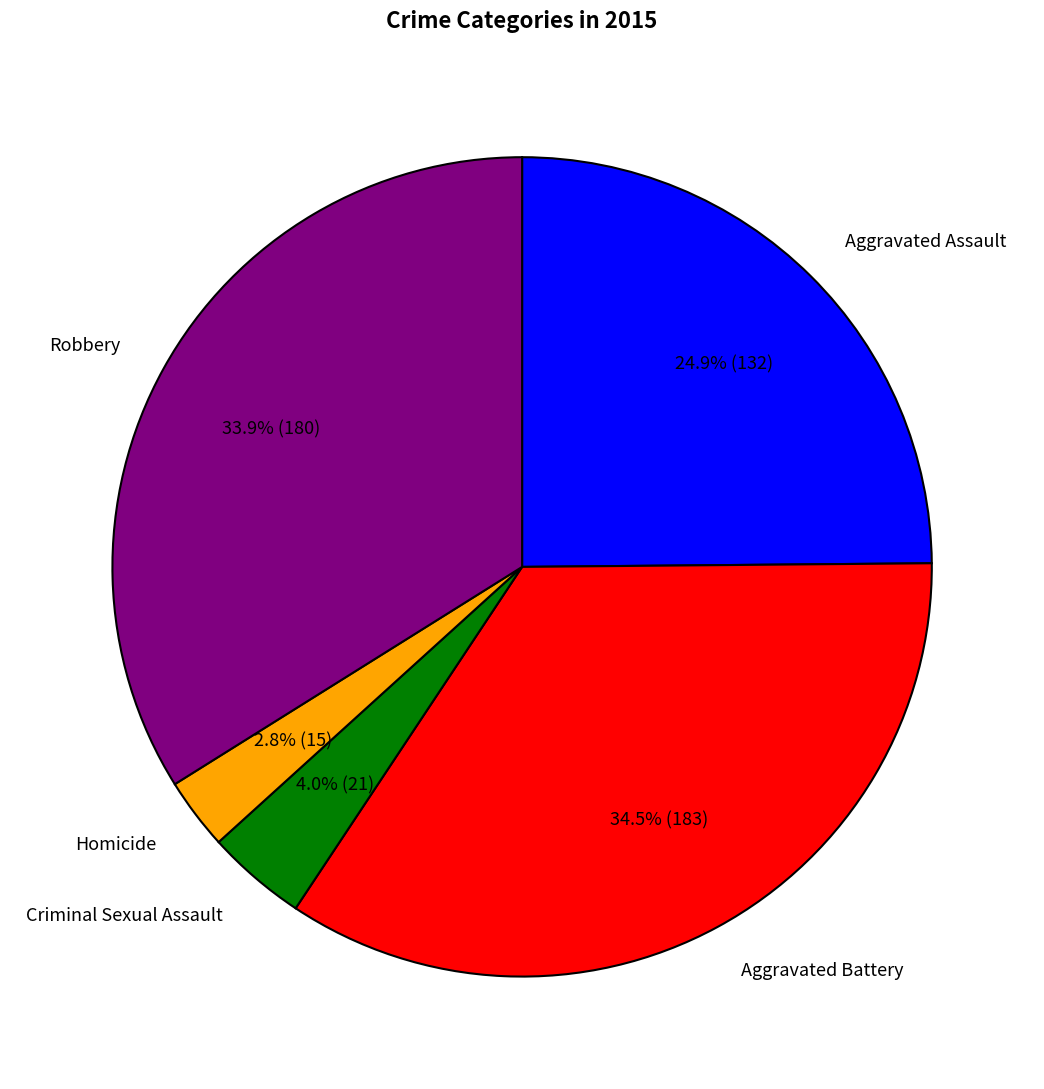

What portion of the pie excludes Aggravated Assault?

75.1%